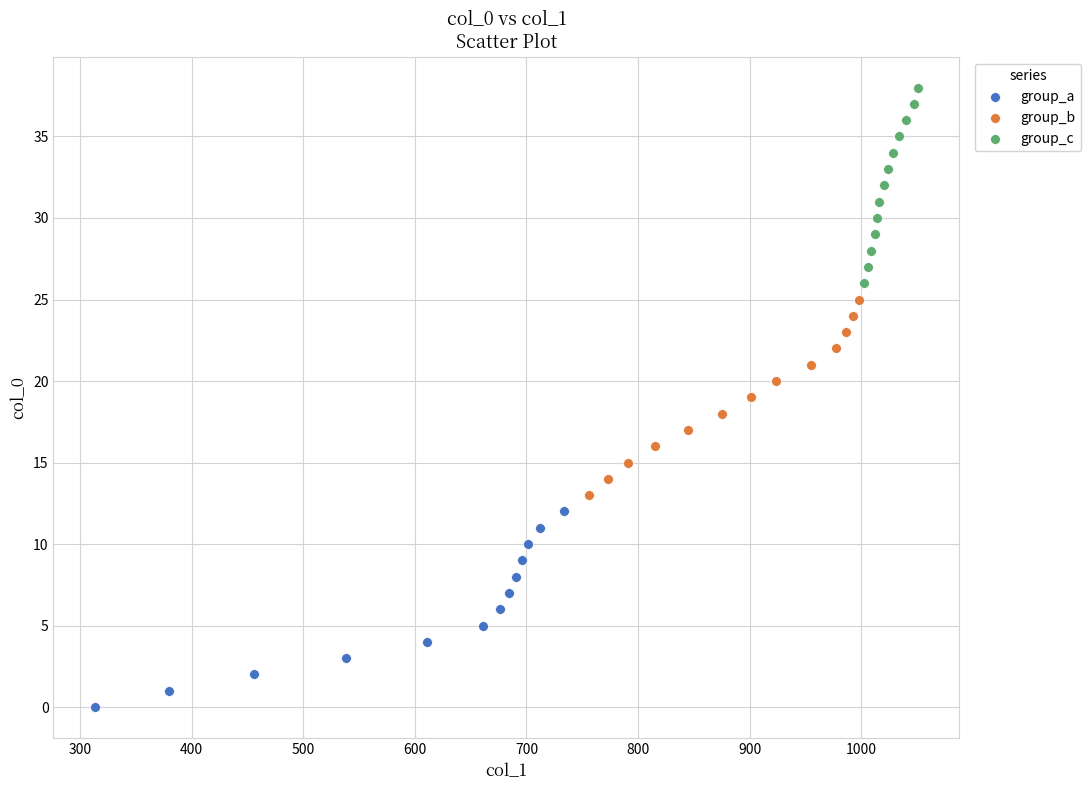

Which series reaches the minimum Y coordinate?

group_a